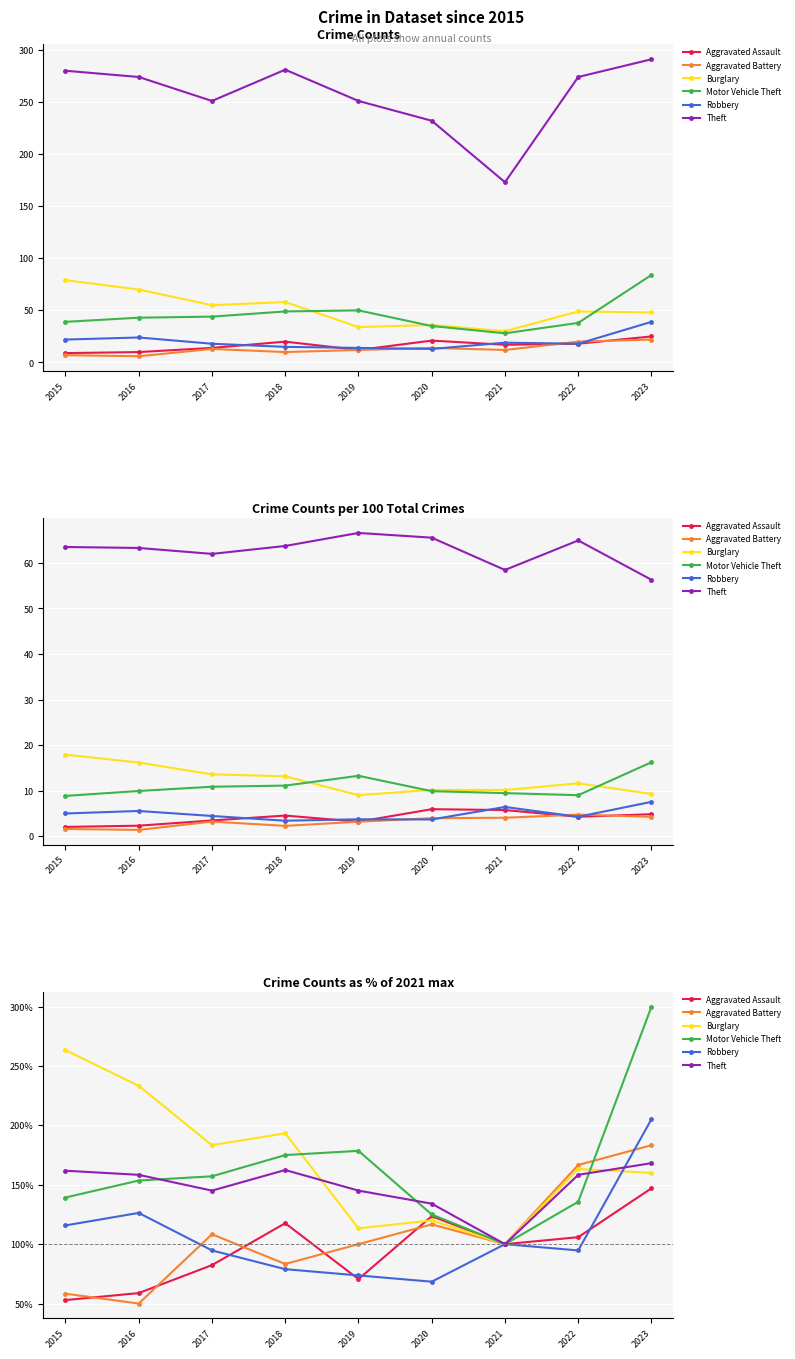

Which category has the lowest value in the Burglary series?

2021